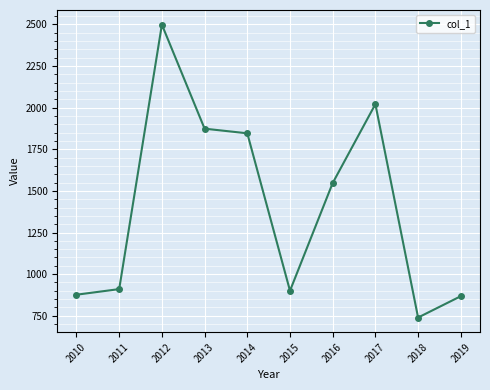

What is the smallest value displayed?

739.3